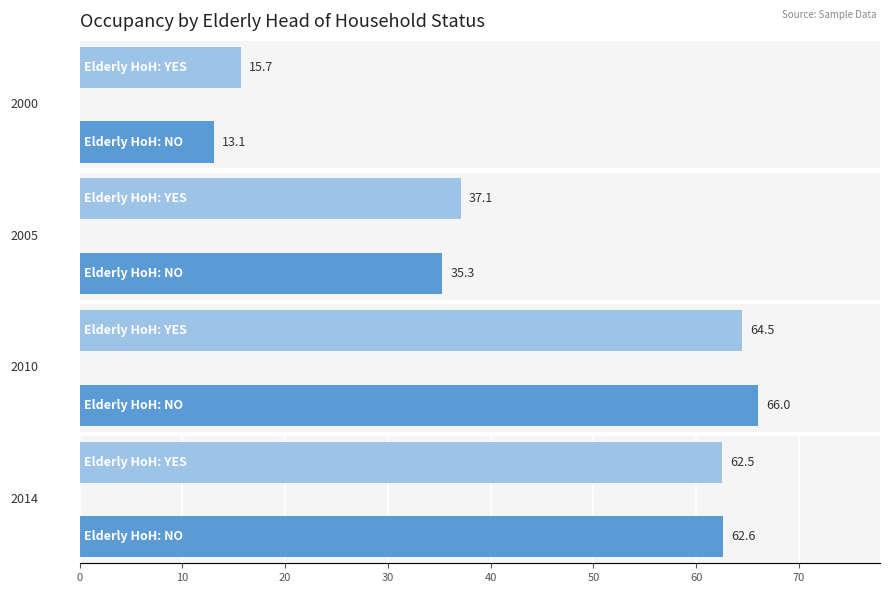

What is the label of the 1st bar from the right?

Elderly HoH: YES